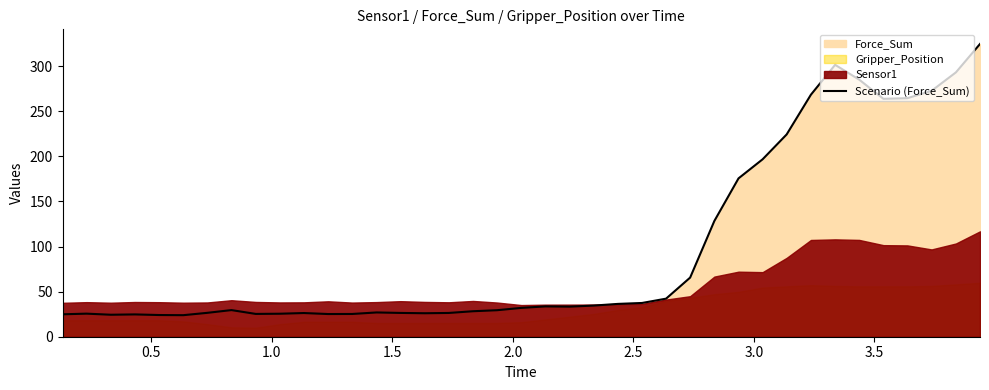

What is the lowest value of the Scenario (Force_Sum) series?

23.9